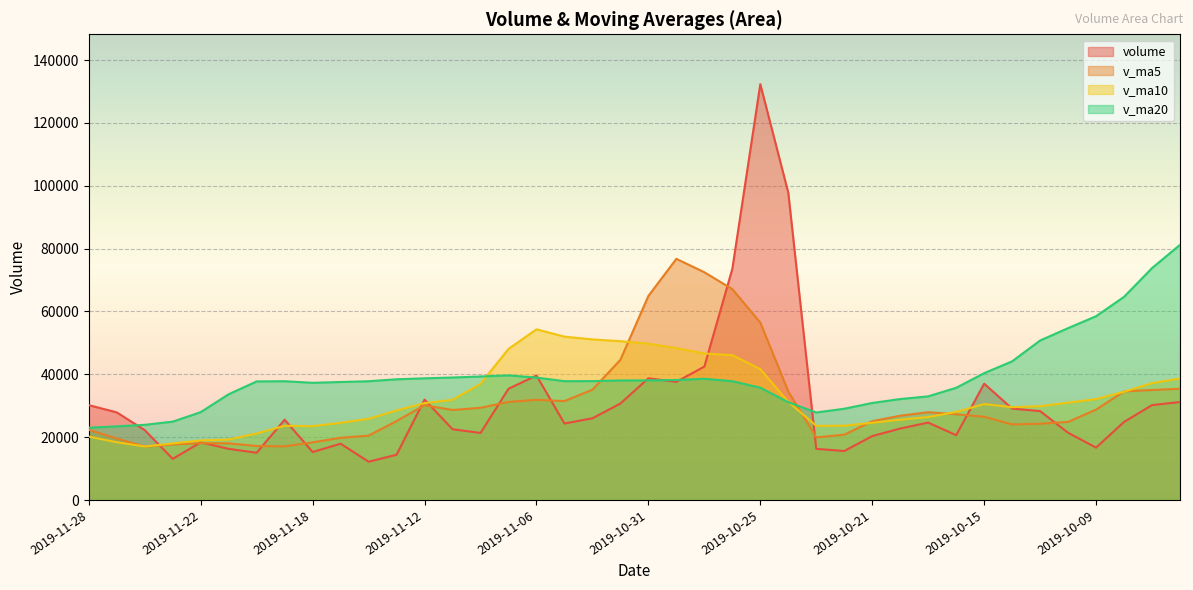

Which series has the largest total across all categories?

v_ma20